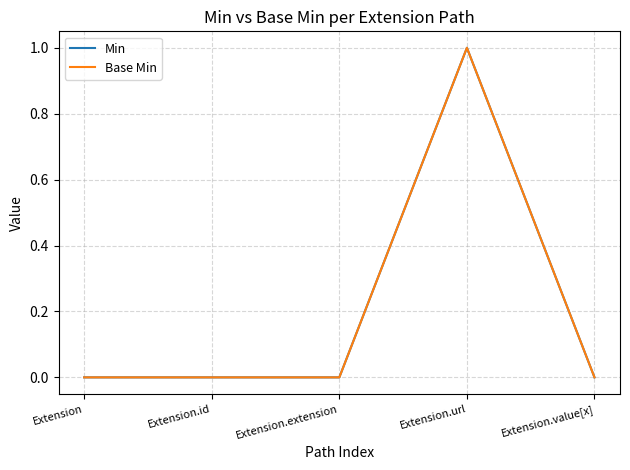

Is this an area chart (filled region under the line)?

No